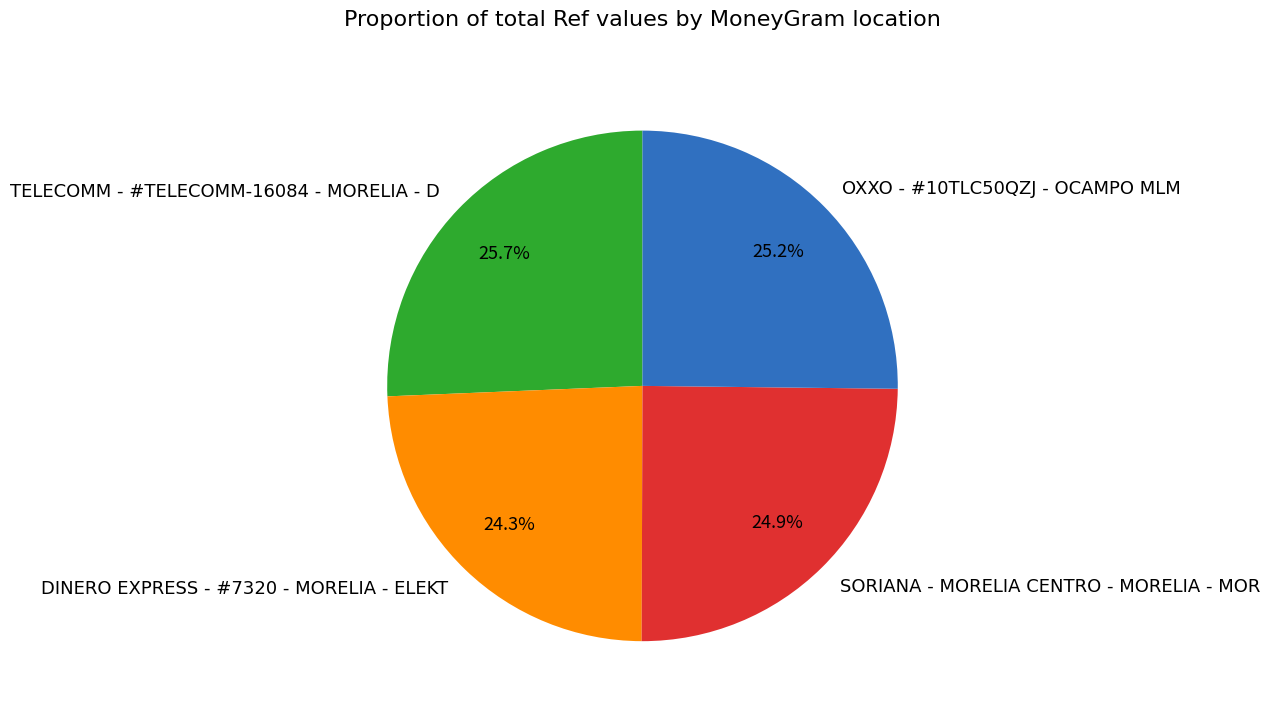

Which slice is the smallest?

DINERO EXPRESS - #7320 - MORELIA - ELEKT